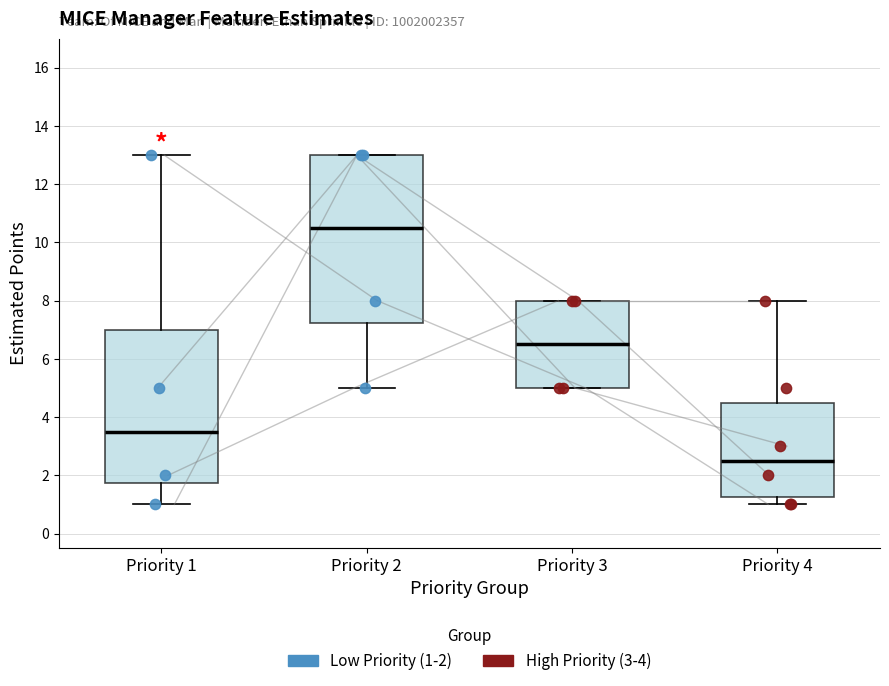

Reading left to right, transcribe this box plot: for each box, give where its median line is, the range the box spans, and where its two whiskers end, as read against the y-axis. The values are not printed on the chart, so give them approximately, as read against the axis.

Priority 1: median 3.6, box 1.8 to 7.0, whiskers 1.0 to 13.0
Priority 2: median 10.6, box 7.2 to 13.0, whiskers 5.0 to 13.0
Priority 3: median 6.6, box 5.0 to 8.0, whiskers 5.0 to 8.0
Priority 4: median 2.6, box 1.2 to 4.6, whiskers 1.0 to 8.0